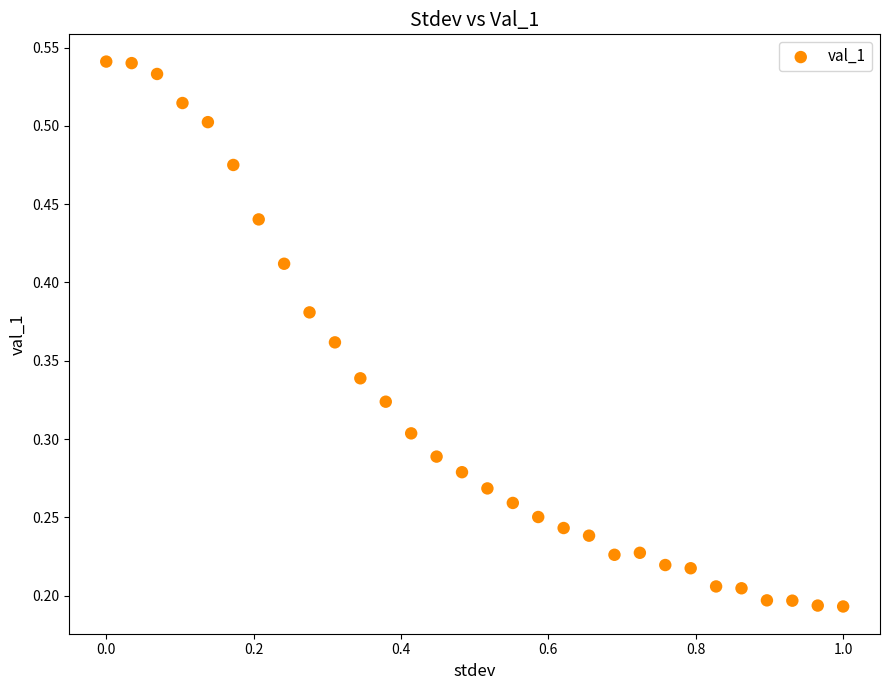

What is the range of X values (max minus min)?

1.0